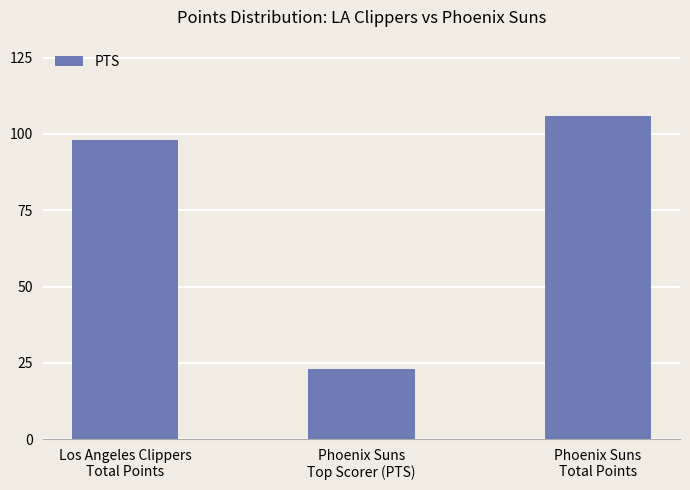

What is the maximum value shown in the chart?

106